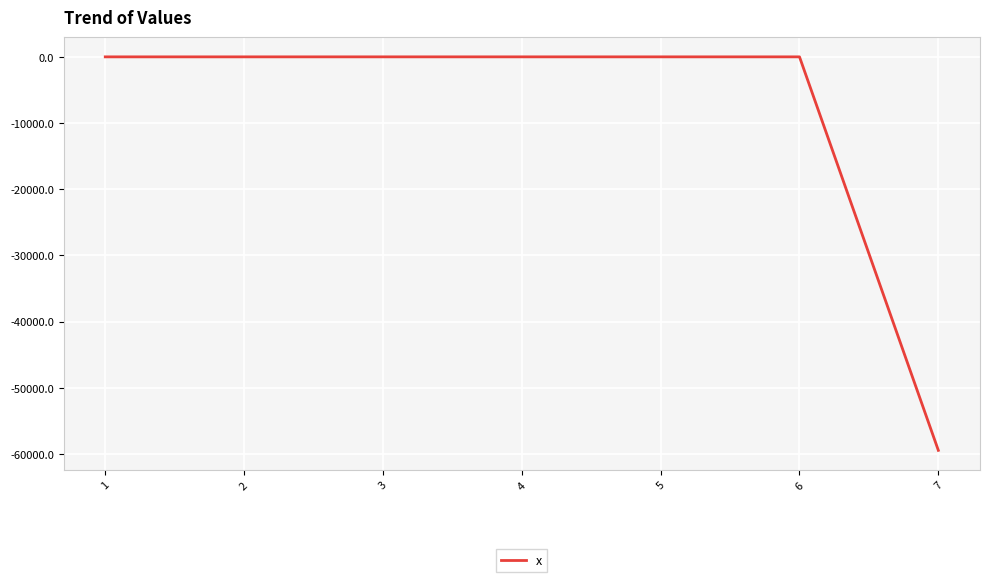

The value at 2 is 0.0. True or false?

True